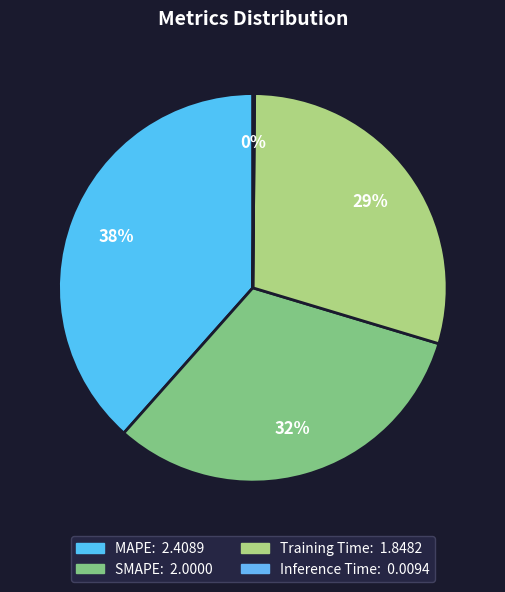

The SMAPE slice represents 41% of the pie. True or false?

False